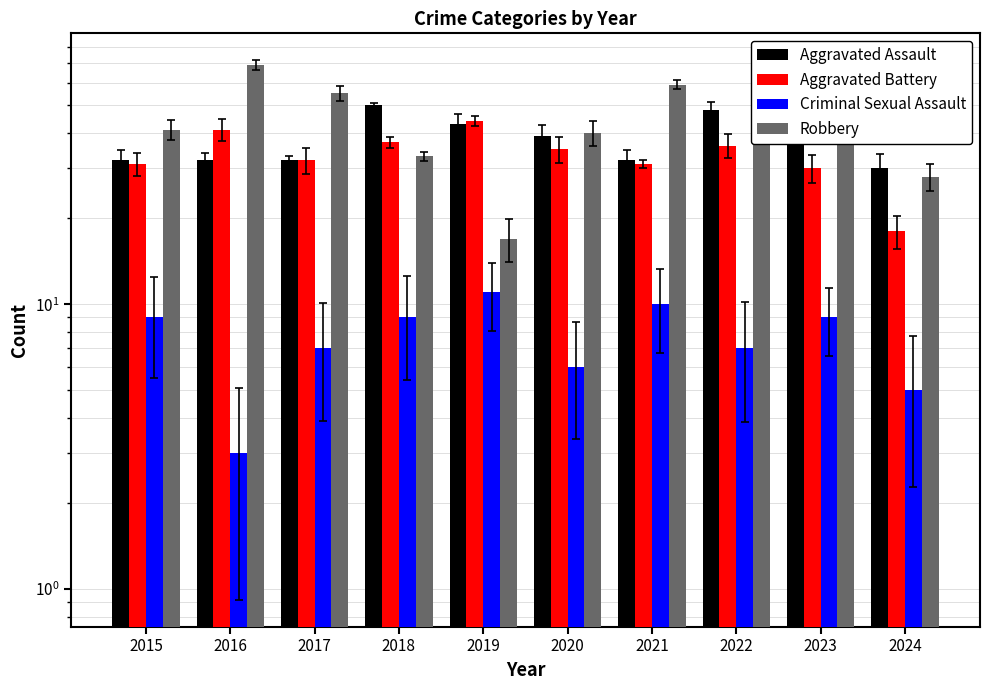

Is it true that Criminal Sexual Assault equals 1 at 2016?

False